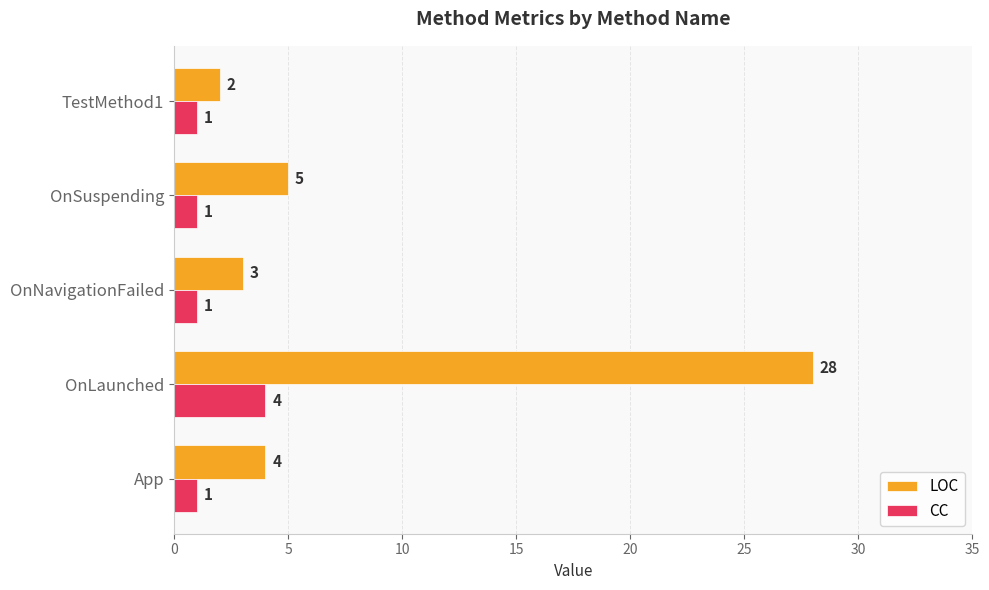

True or false: CC has a value of 1 at OnNavigationFailed.

True